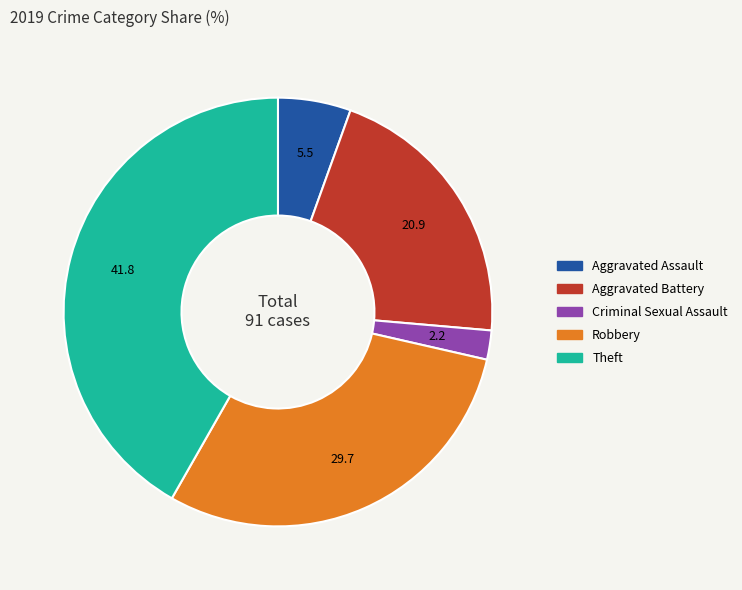

Does any single category account for the majority?

No